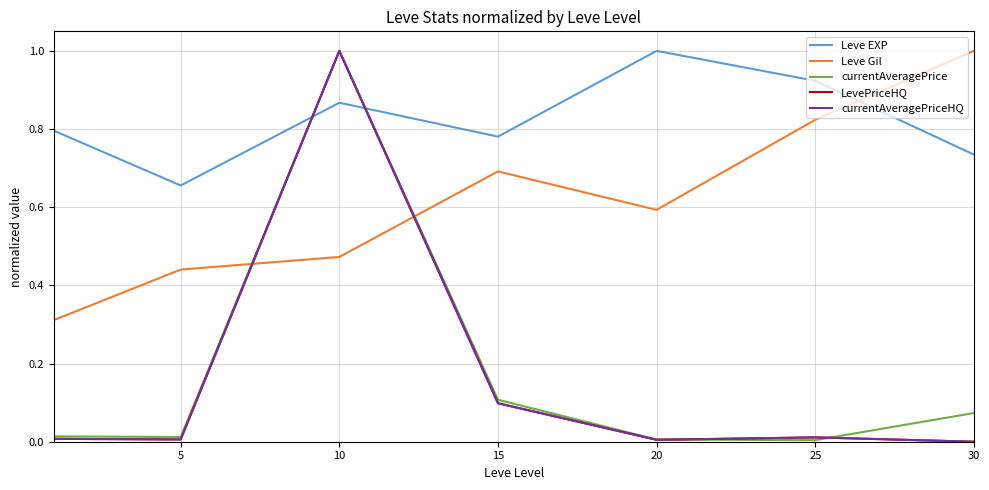

Is this an area chart (filled region under the line)?

No